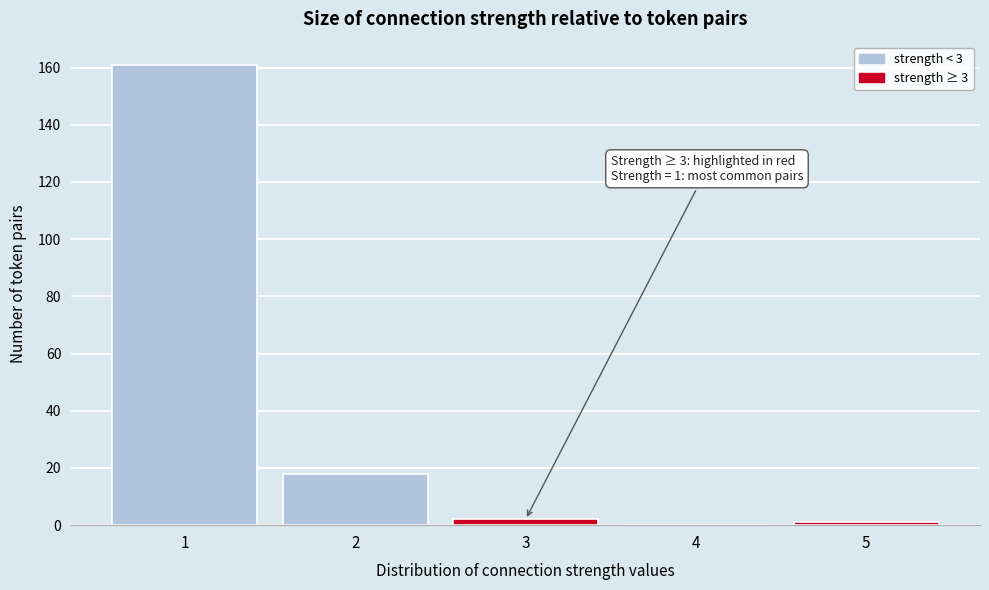

Reading right to left, list all the values displayed in this chart.

5=1	4=0	3=2	2=18	1=161